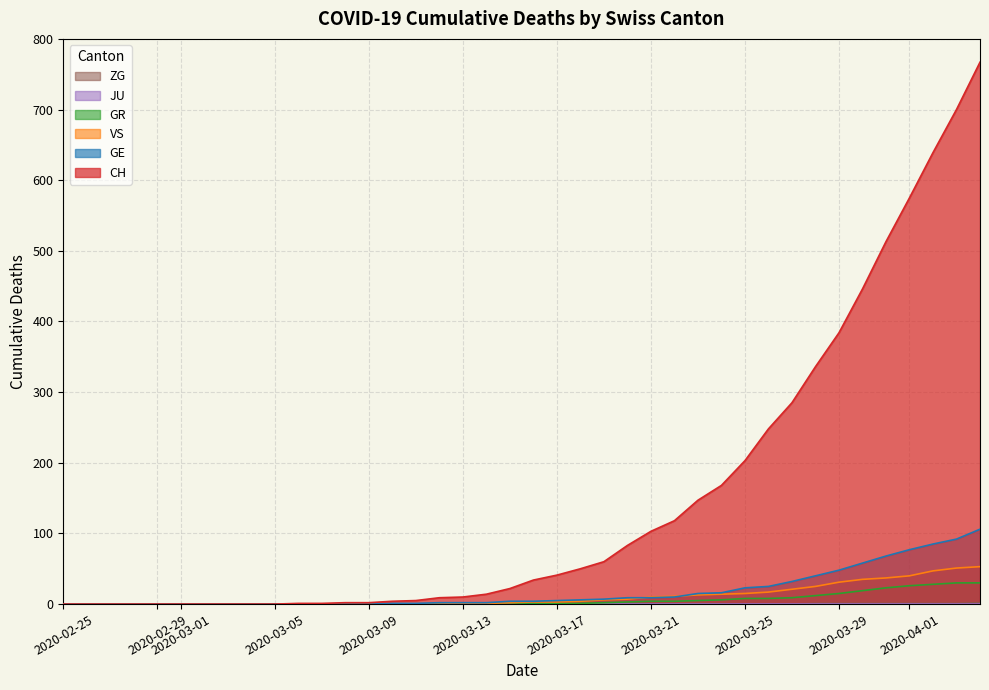

What is the total value across all series at 2020-03-09?

2